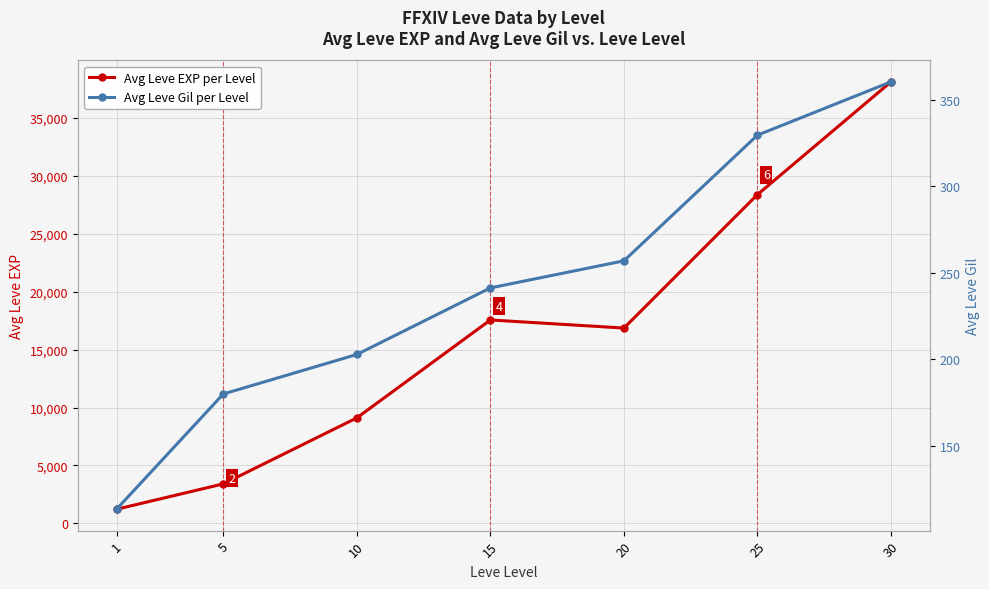

What is the sum of the Avg Leve EXP per Level values at 25 and 10?

37500.0